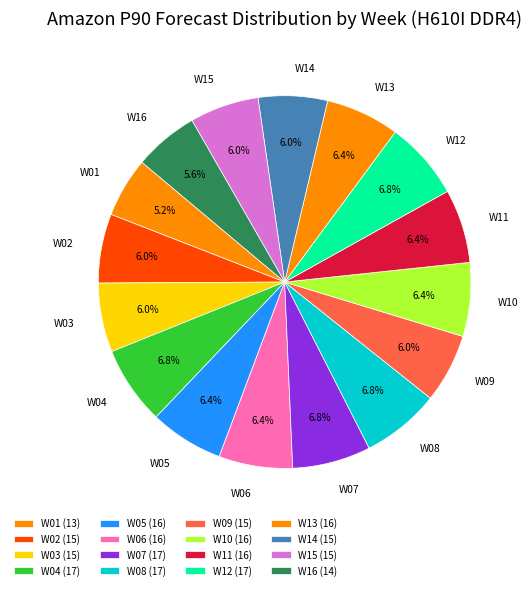

What is the ratio of the value at W06 to the value at W07?

0.9